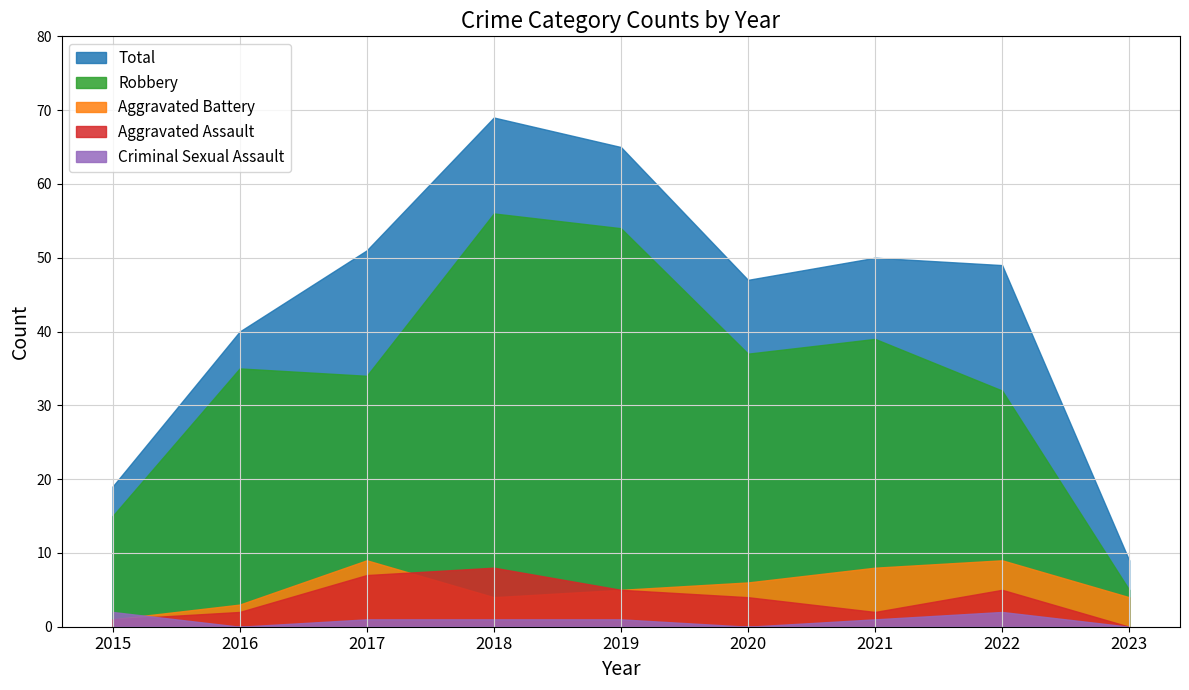

Does the chart have visible grid lines?

Yes